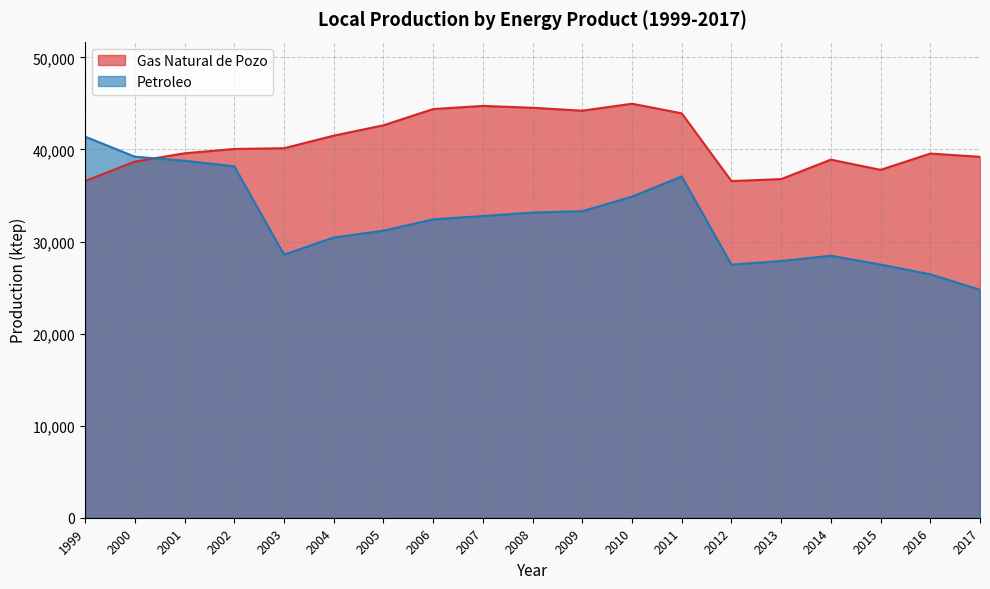

How many lines are shown in the chart?

2